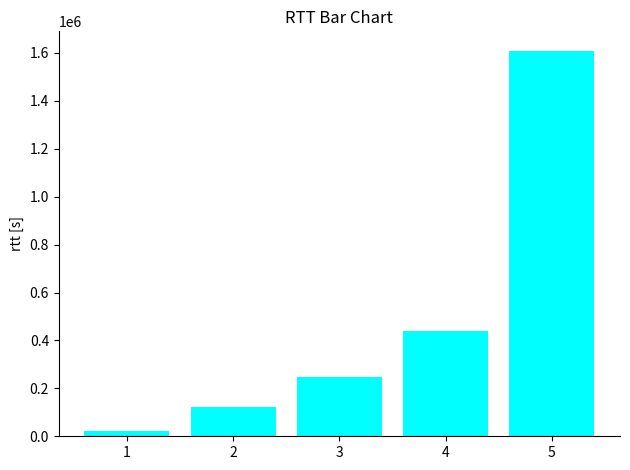

Rank the categories by value from lowest to highest.

1, 2, 3, 4, 5